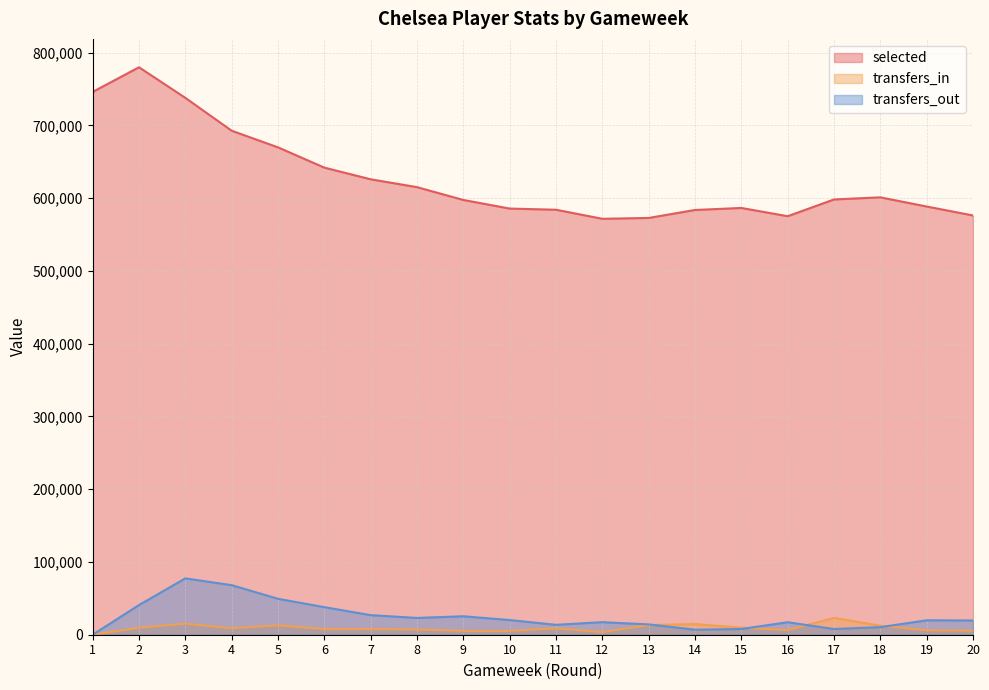

Reading left to right, what are all the values shown in this chart?

selected: 1=745918	2=779796	3=737759	4=692596	5=669734	6=641881	7=625849	8=615060	9=597444	10=585616	11=584015	12=571568	13=572724	14=583683	15=586464	16=575110	17=598154	18=601038	19=588428	20=576140
transfers_in: 1=0	2=9674	3=15168	4=8927	5=13044	6=7825	7=7903	8=7158	9=5231	10=5224	11=8790	12=3650	13=13255	14=14623	15=9760	16=6391	17=23055	18=12389	19=6099	20=5487
transfers_out: 1=0	2=40792	3=77439	4=68127	5=49378	6=37896	7=26889	8=23093	9=25352	10=20178	11=13619	12=17263	13=14189	14=6911	15=7865	16=17175	17=7869	18=10444	19=19832	20=19576